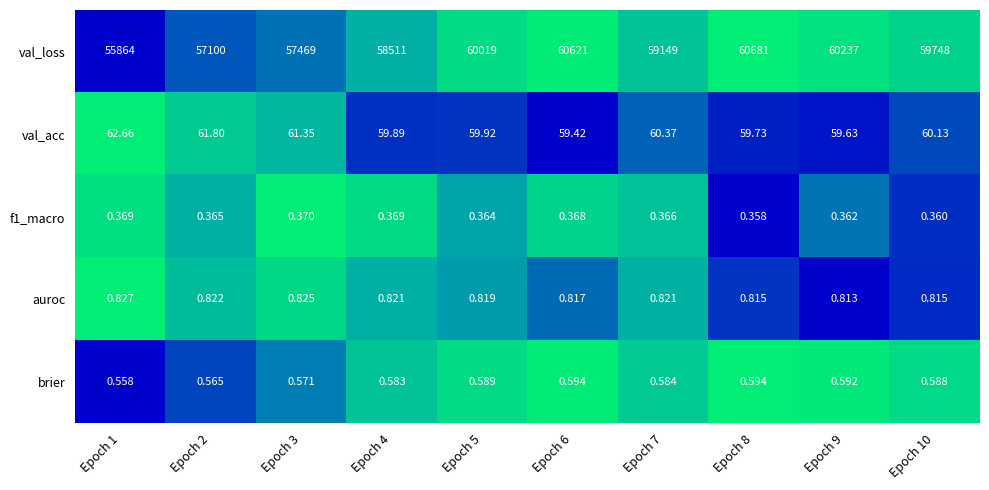

Which series has the largest total across all categories?

val_loss